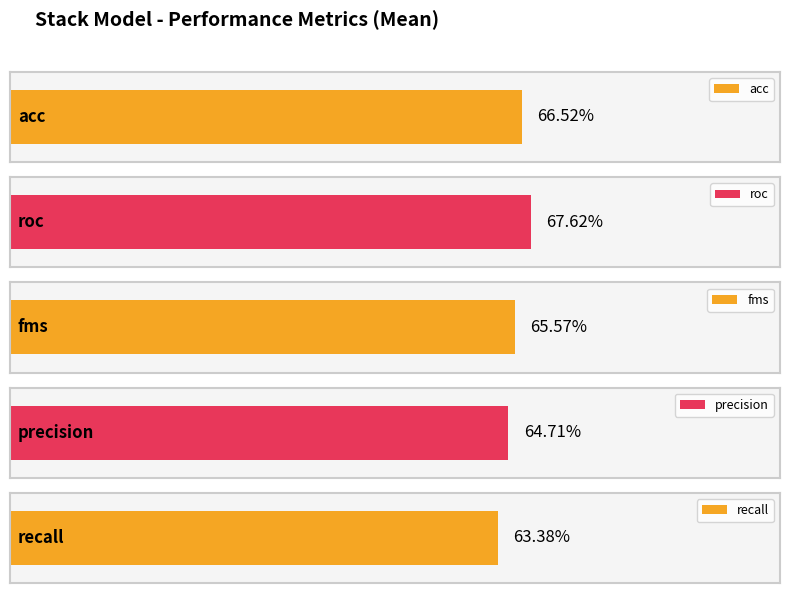

Does the chart contain any negative values?

No